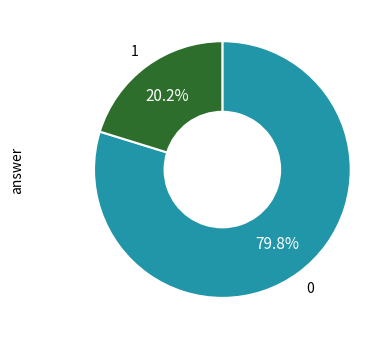

Is there a majority slice in this chart?

Yes